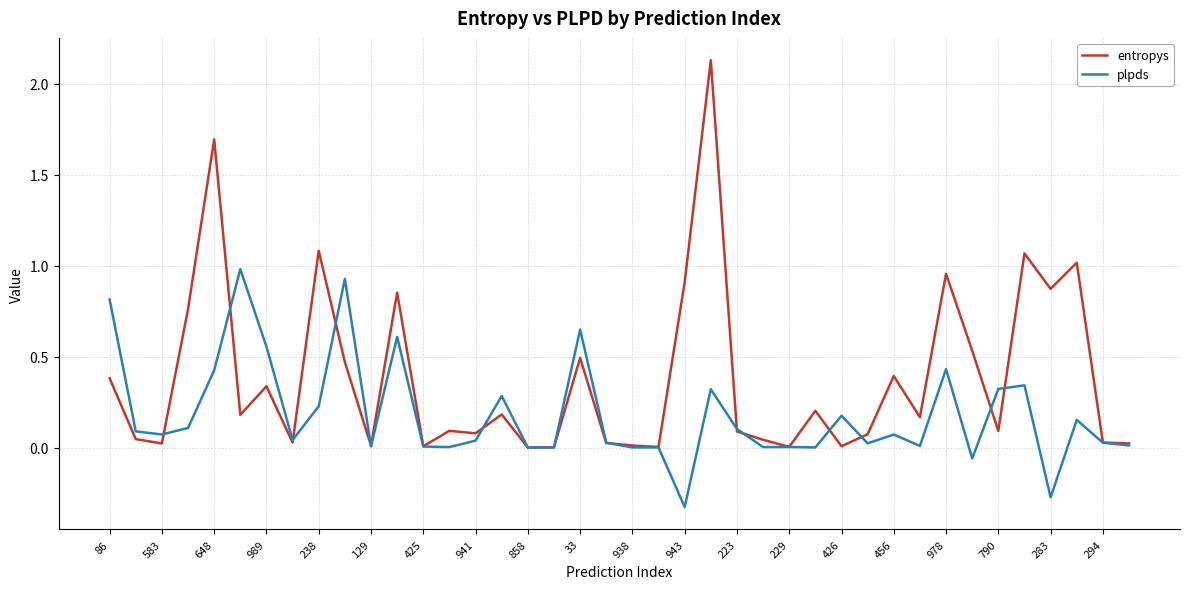

True or false: plpds has more than 0 interior local peaks.

True